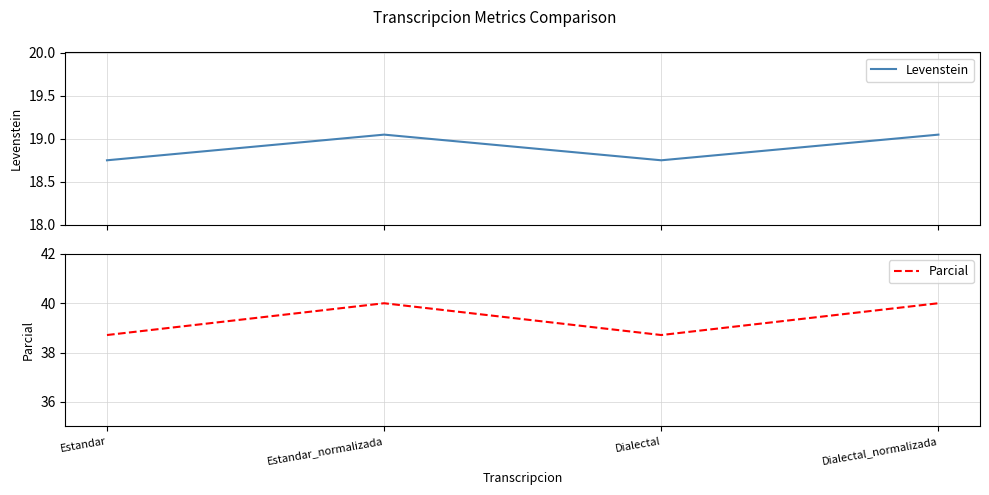

At which category is the sum across all series the highest?

Estandar_normalizada